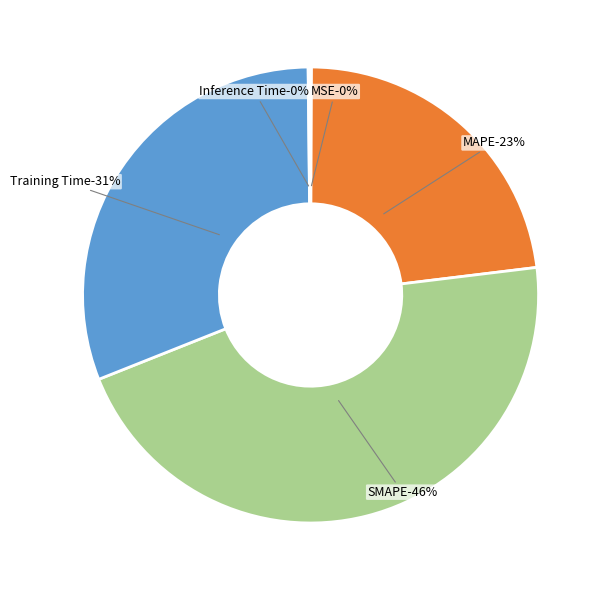

What percentage is the SMAPE slice, to the nearest percent?

46%